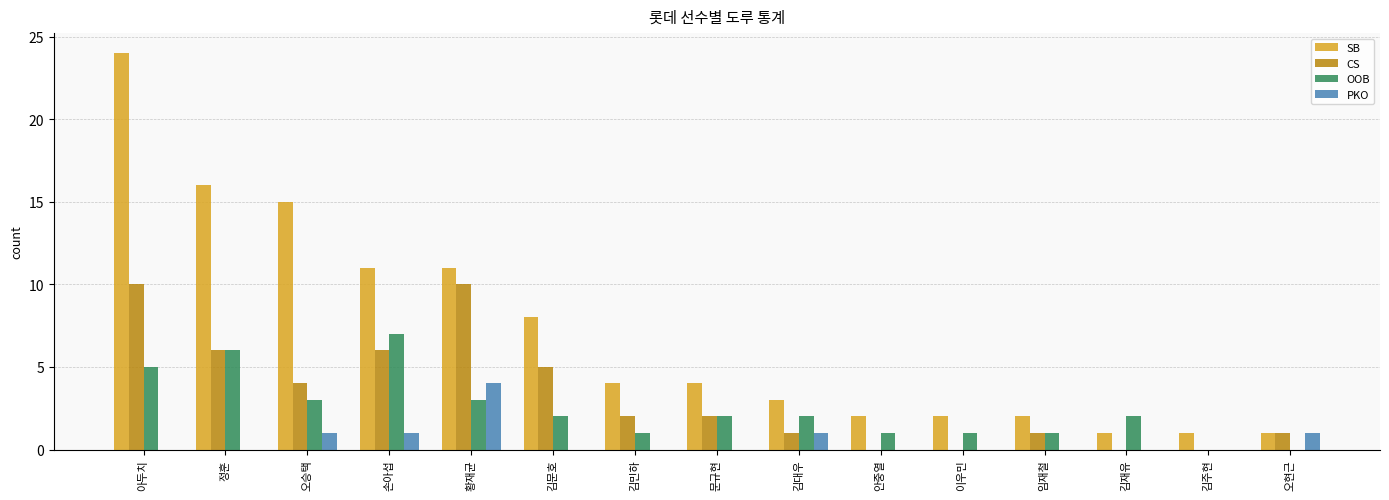

How many distinct data groups are displayed?

4